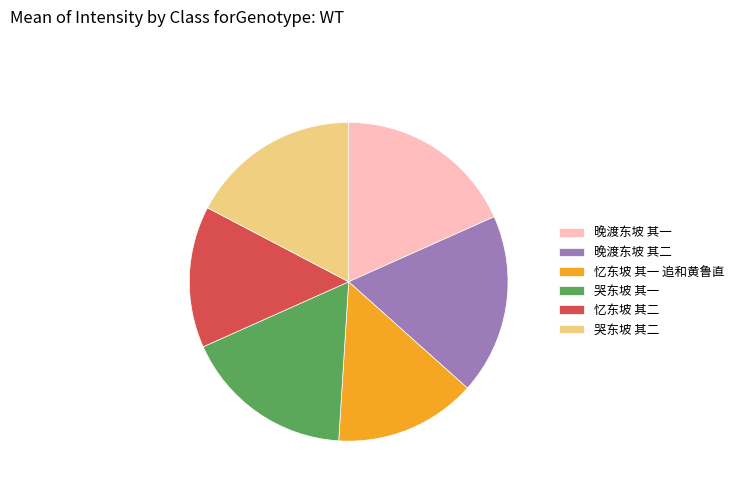

Combined, do 忆东坡 其二 and 晚渡东坡 其二 account for over 50%?

No